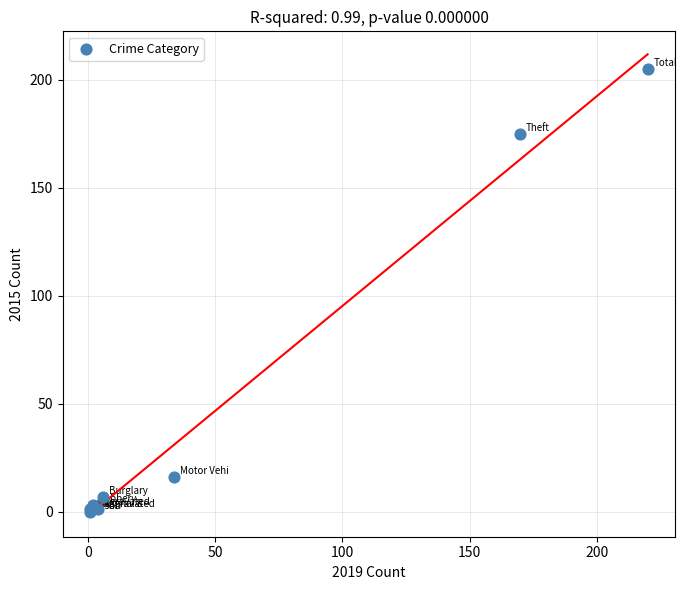

What Y value in the scatter plot is closest to 102?

175